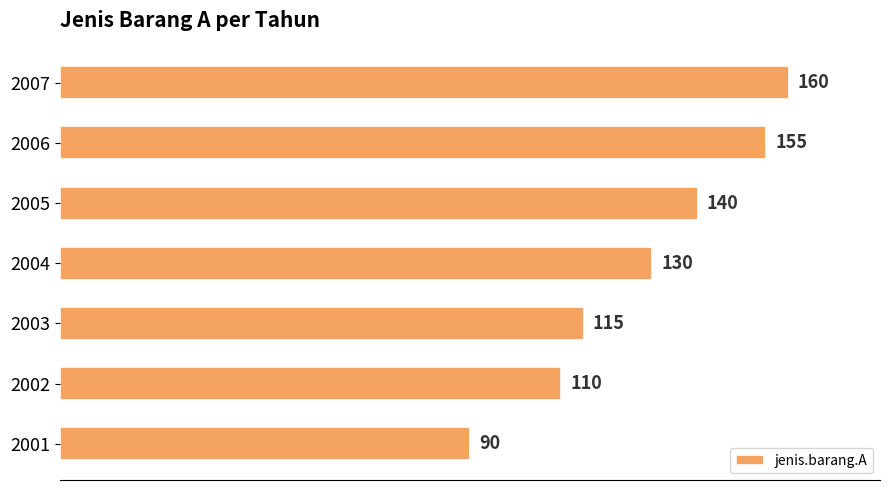

Between 2002 and 2006, which is larger?

2006